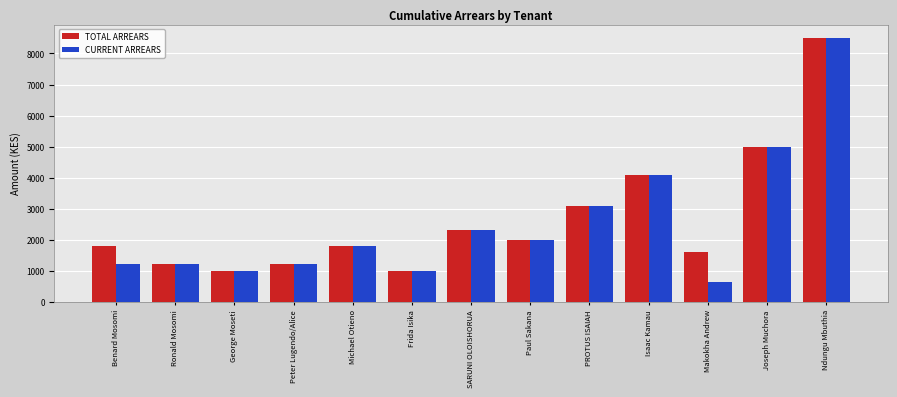

What is the difference between the highest and lowest values at Benard Mosomi?

600